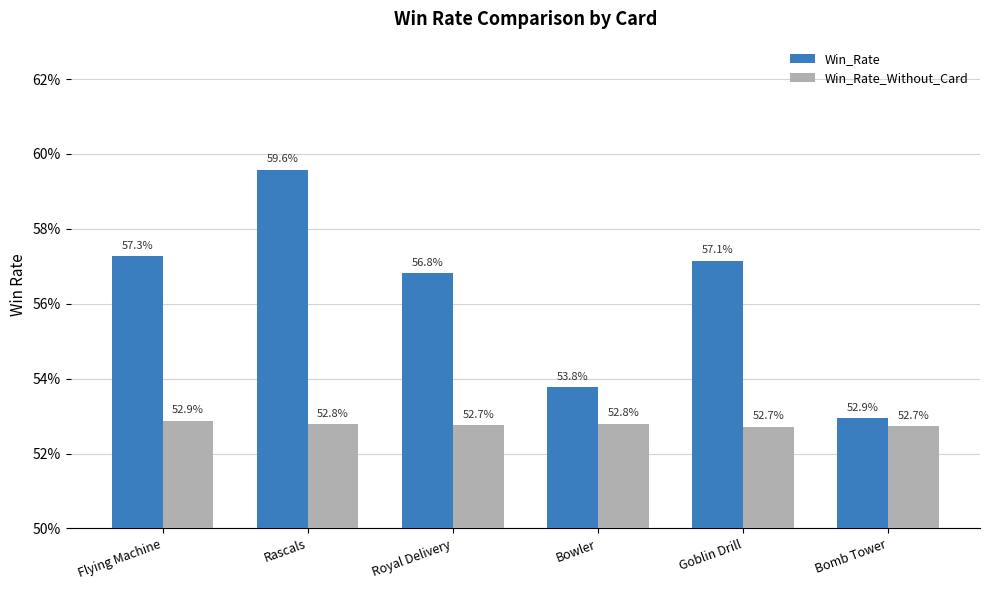

What are all the series names shown in the legend?

Win_Rate, Win_Rate_Without_Card